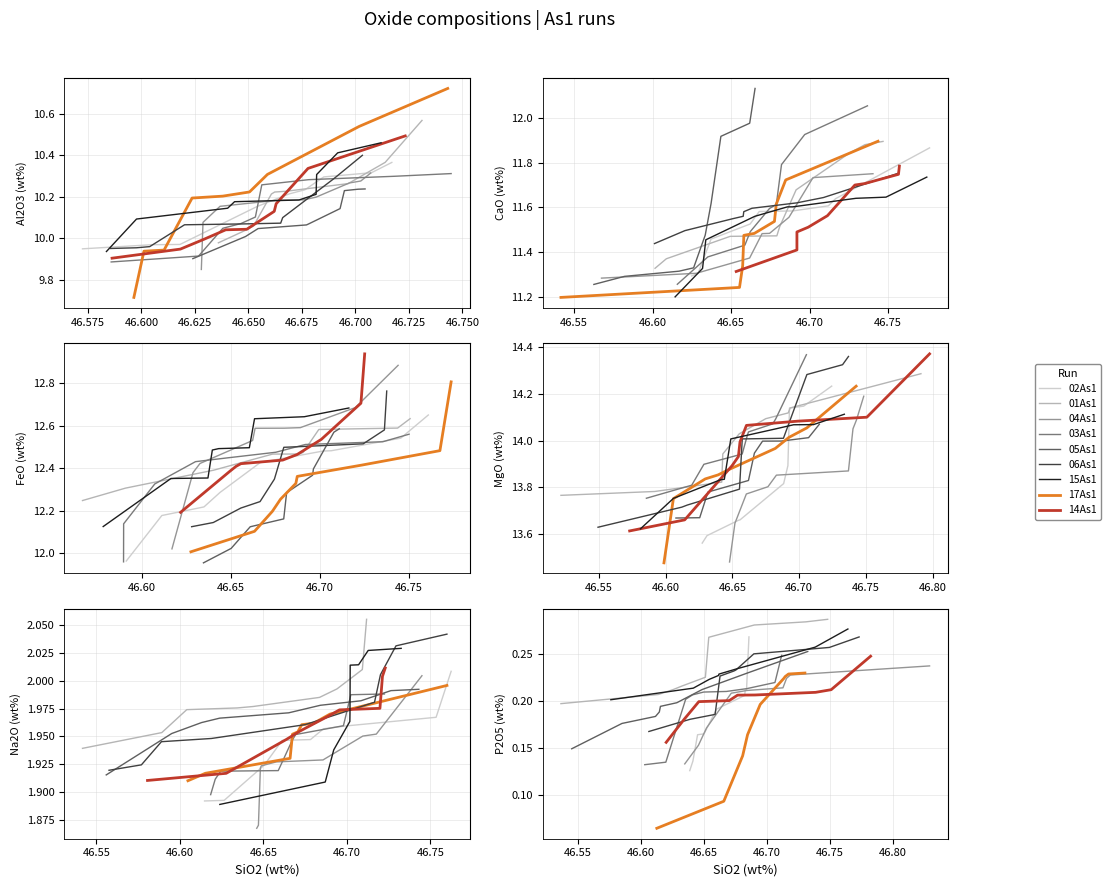

Which series has the largest total across all categories?

MgO